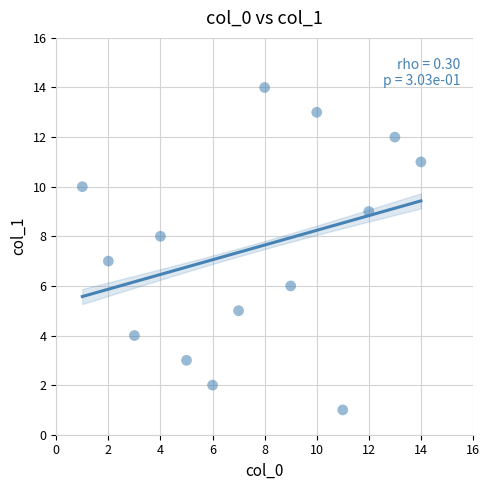

What is the range of X values (max minus min)?

13